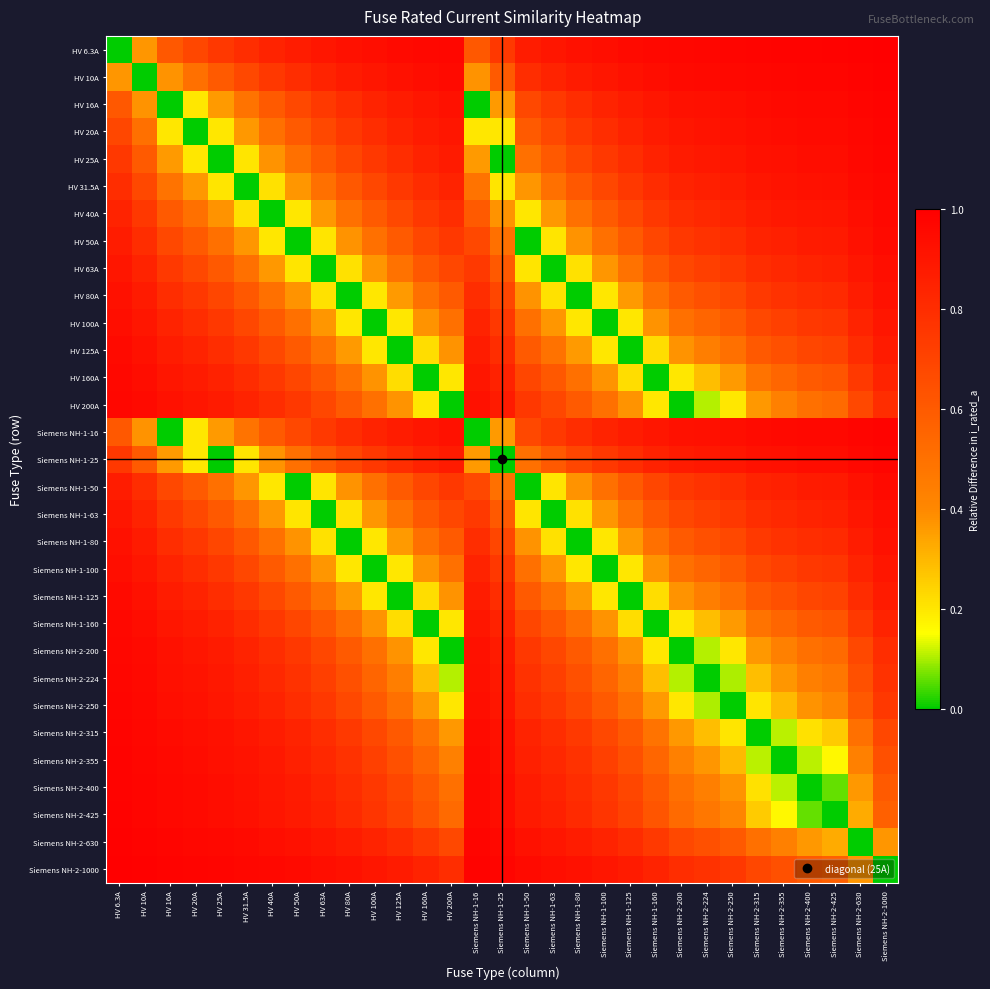

What is the spread (max minus min) of values at Siemens NH-2-224?

1.0